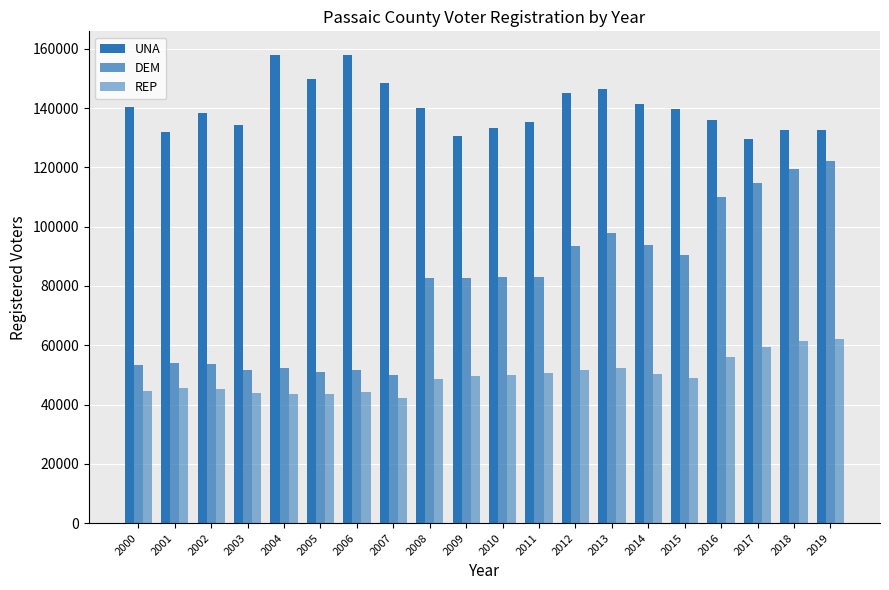

How many data points in UNA are less than 139681?

10